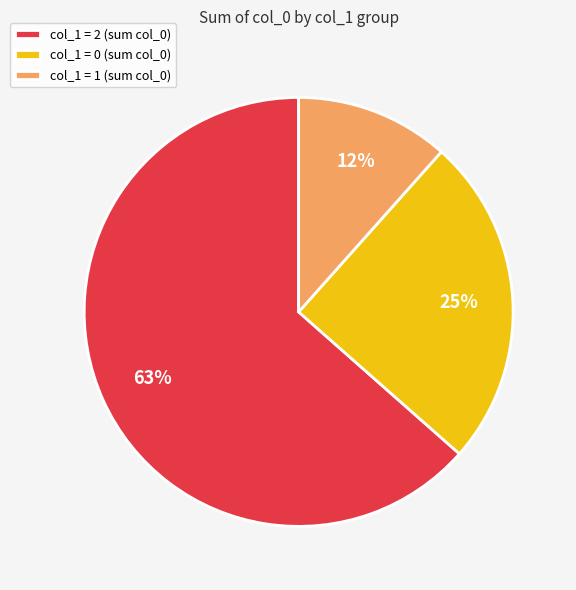

Between col_1 = 0 (sum col_0) and col_1 = 1 (sum col_0), which is larger?

col_1 = 0 (sum col_0)